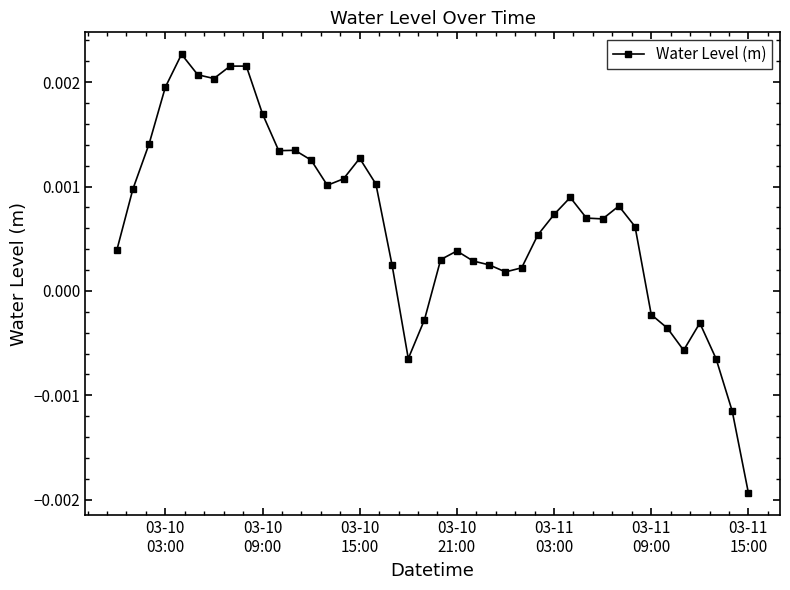

Count the number of categories in the chart.

40